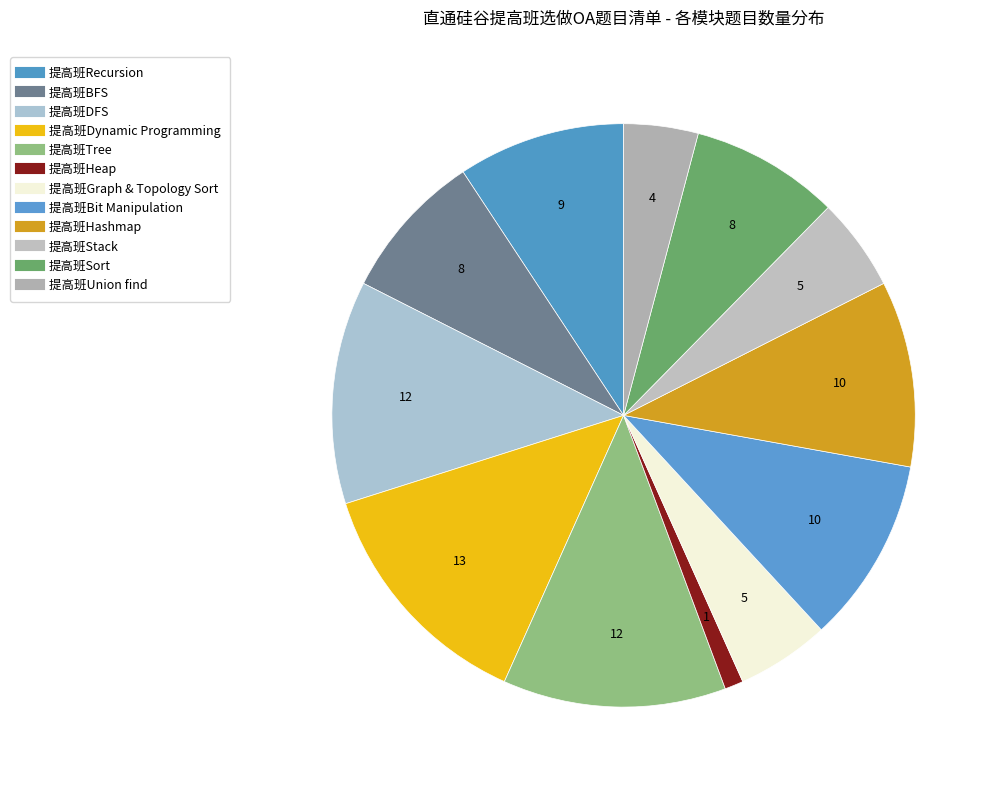

How much of the chart is everything except 提高班Dynamic Programming?

86.6%